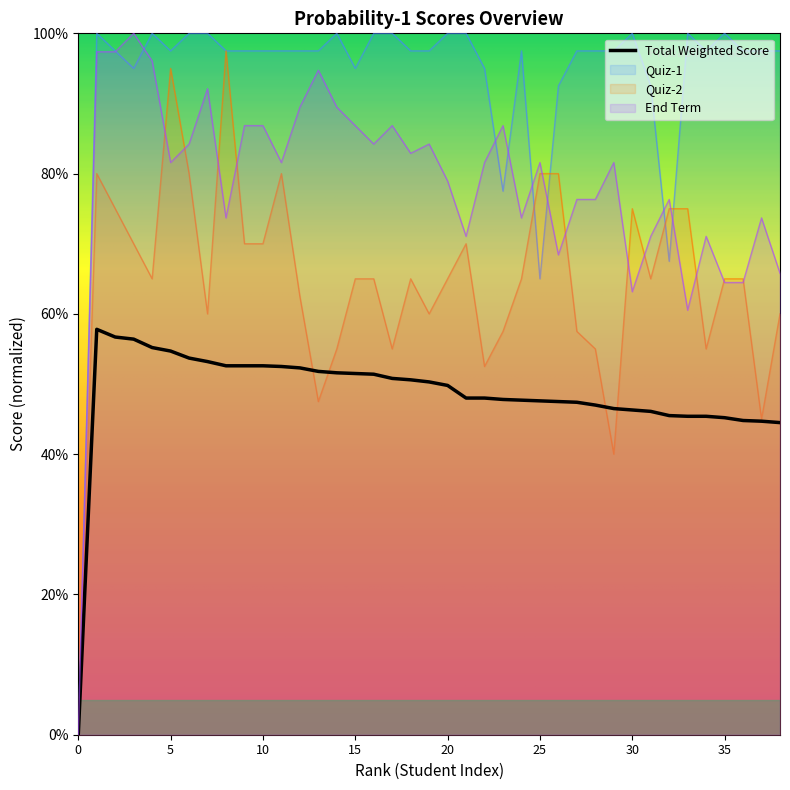

How many distinct data groups are displayed?

4